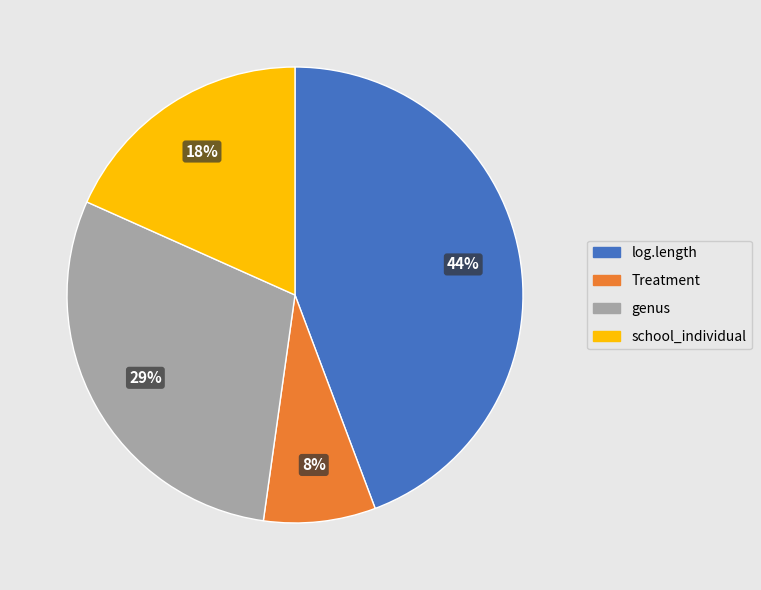

Which category has the biggest portion of the pie?

log.length